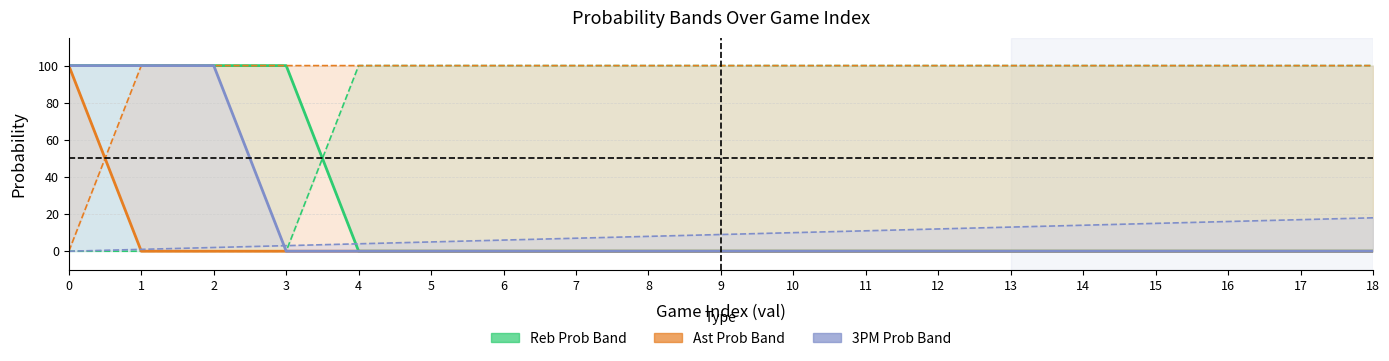

What is the greatest value displayed?

100